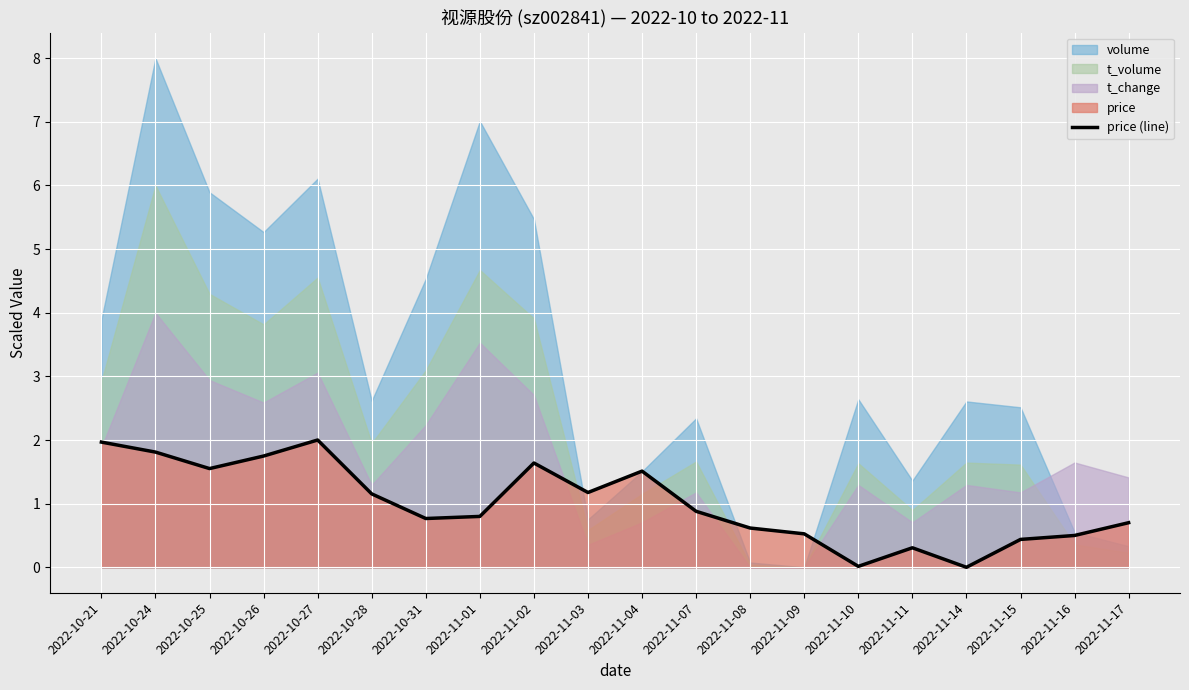

The value of price (line) at 2022-11-08 is 0.6. True or false?

True